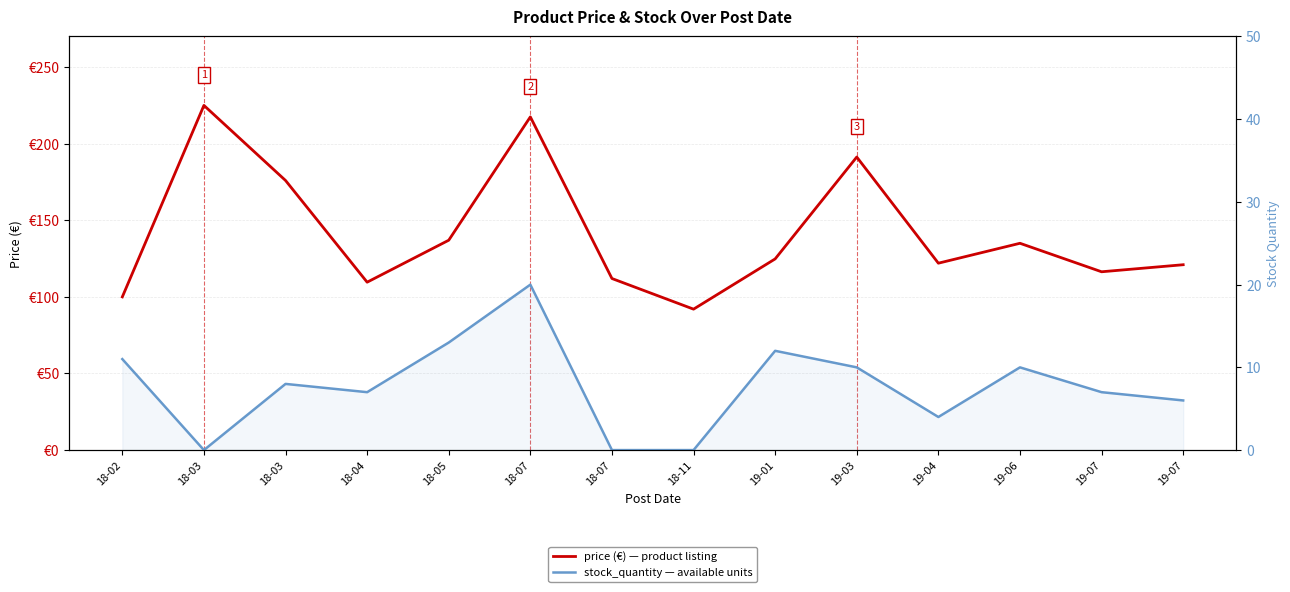

True or false: price and stock_quantity cross at least once.

False